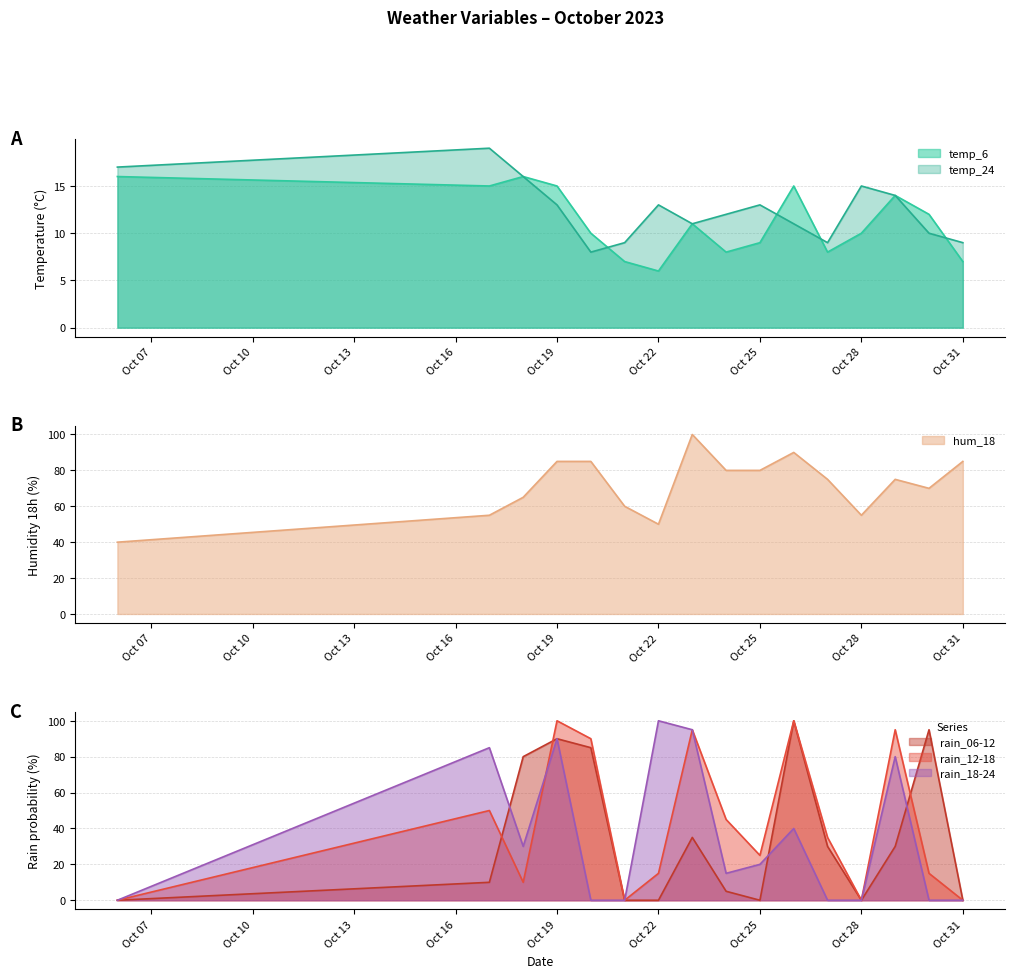

Reading left to right, list all the values displayed in this chart.

temp_6: 16	15	16	15	10	7	6	11	8	9	15	8	10	14	12	7
temp_24: 17	19	16	13	8	9	13	11	12	13	11	9	15	14	10	9
hum_18: 40	55	65	85	85	60	50	100	80	80	90	75	55	75	70	85
rain_06-12: 0	10	80	90	85	0	0	35	5	0	100	30	0	30	95	0
rain_12-18: 0	50	10	100	90	0	15	95	45	25	100	35	0	95	15	0
rain_18-24: 0	85	30	90	0	0	100	95	15	20	40	0	0	80	0	0